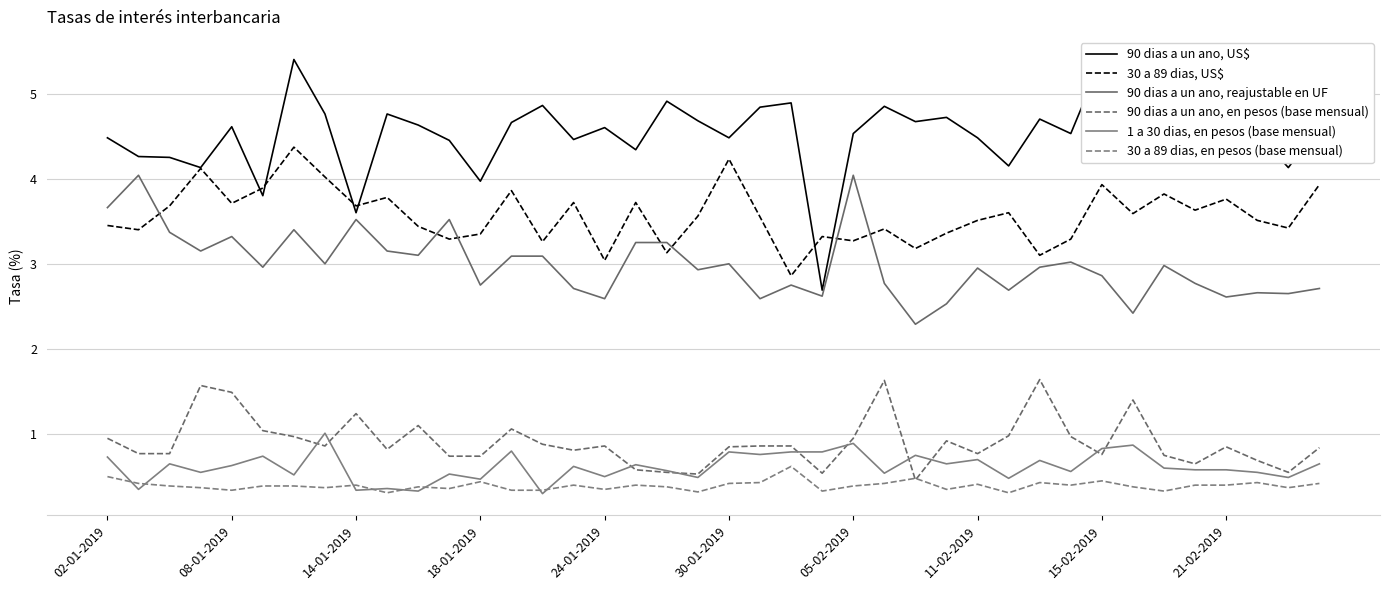

What is the difference between the maximum and second lowest values in the 30 a 89 dias, en pesos (base mensual) series?

0.3